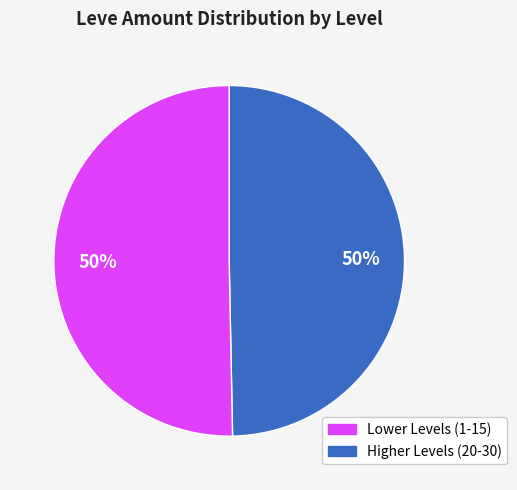

To the nearest percent, what is the average slice percentage?

50%